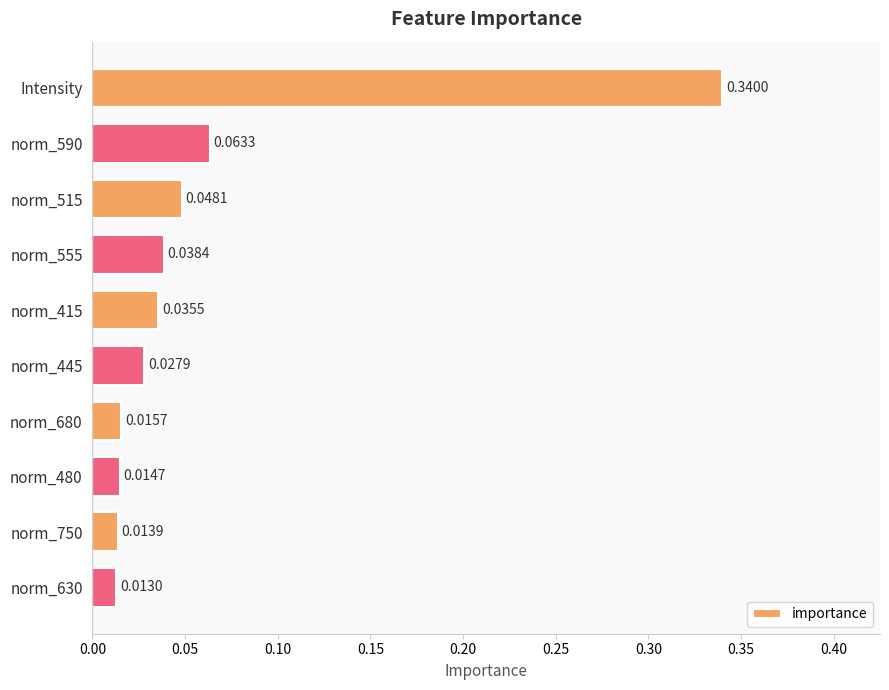

Which category has the highest value across all series?

Intensity